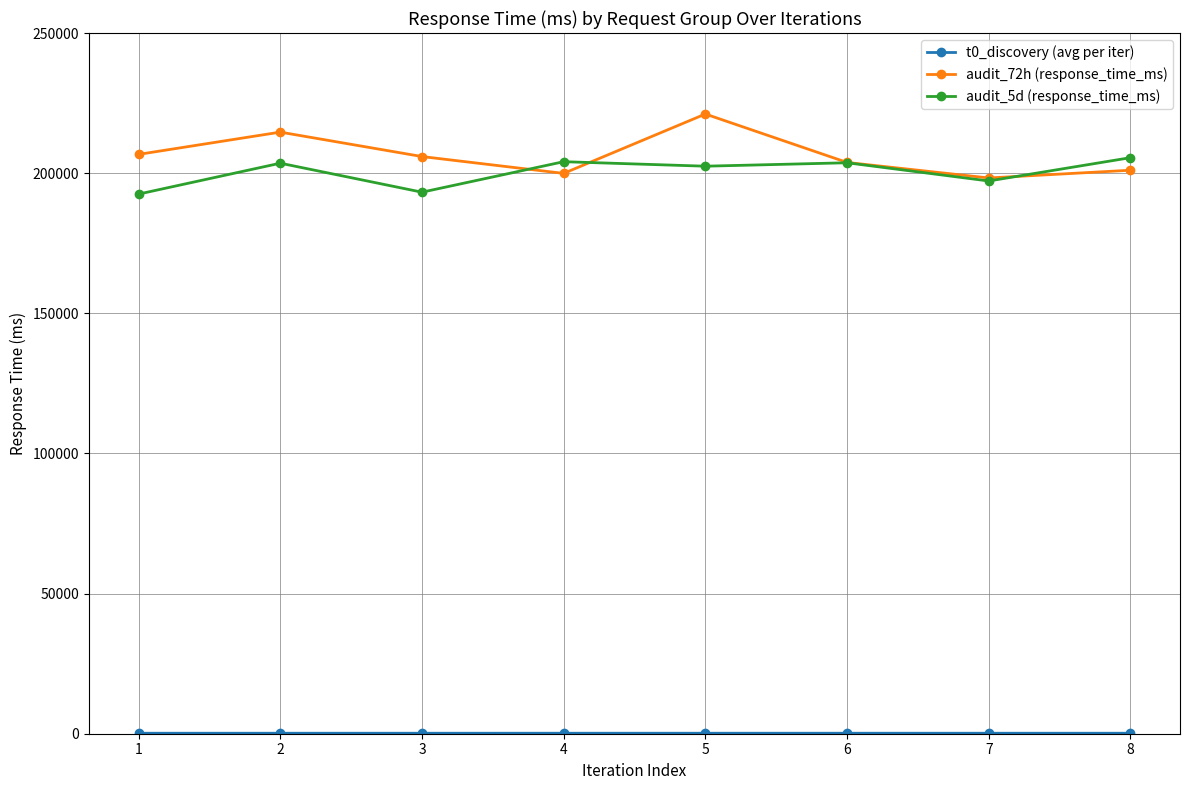

The value of audit_72h (response_time_ms) at 5 is 221097.0. True or false?

True